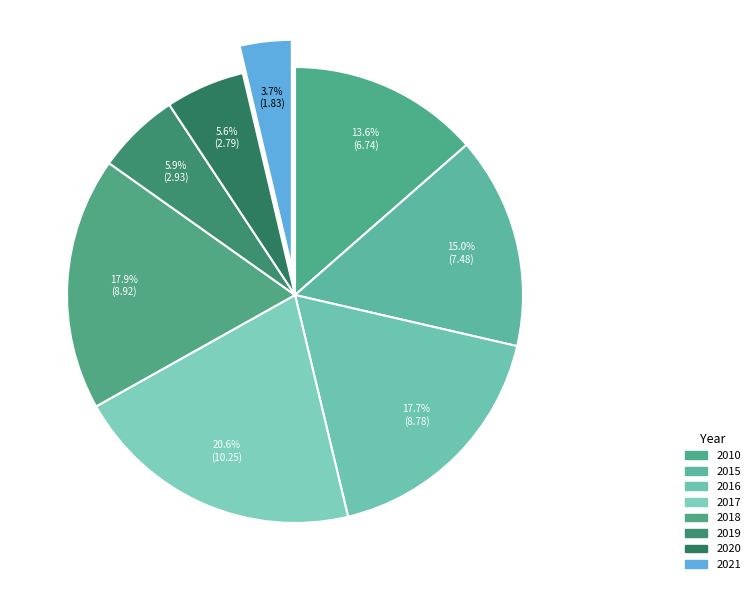

What is the smallest slice in the pie chart?

2021